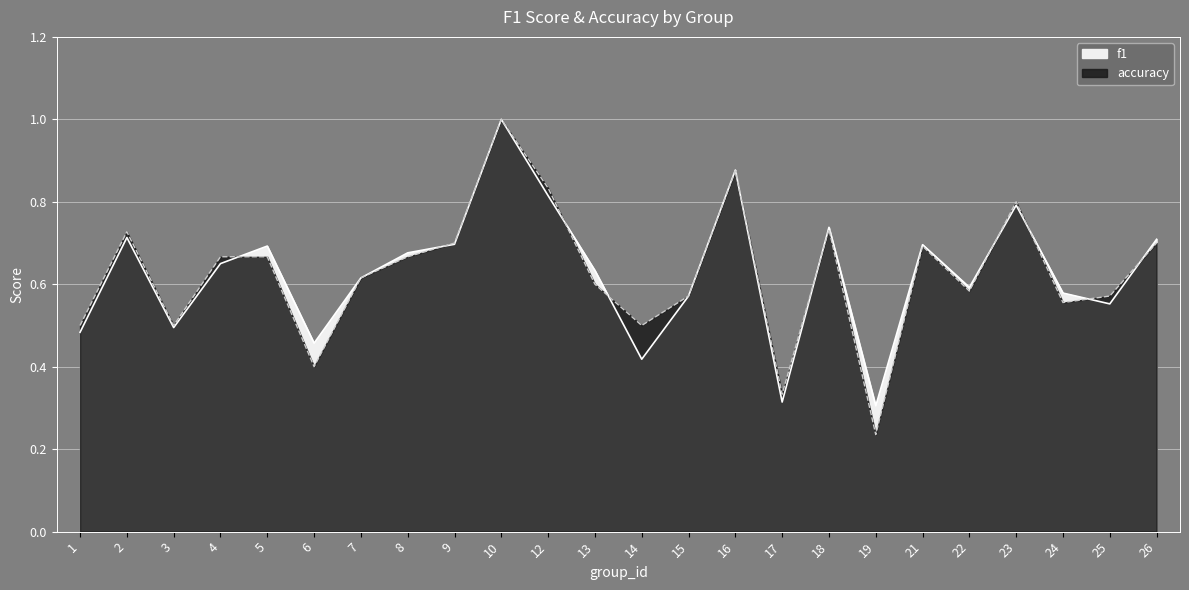

Count the number of data series in this chart.

2